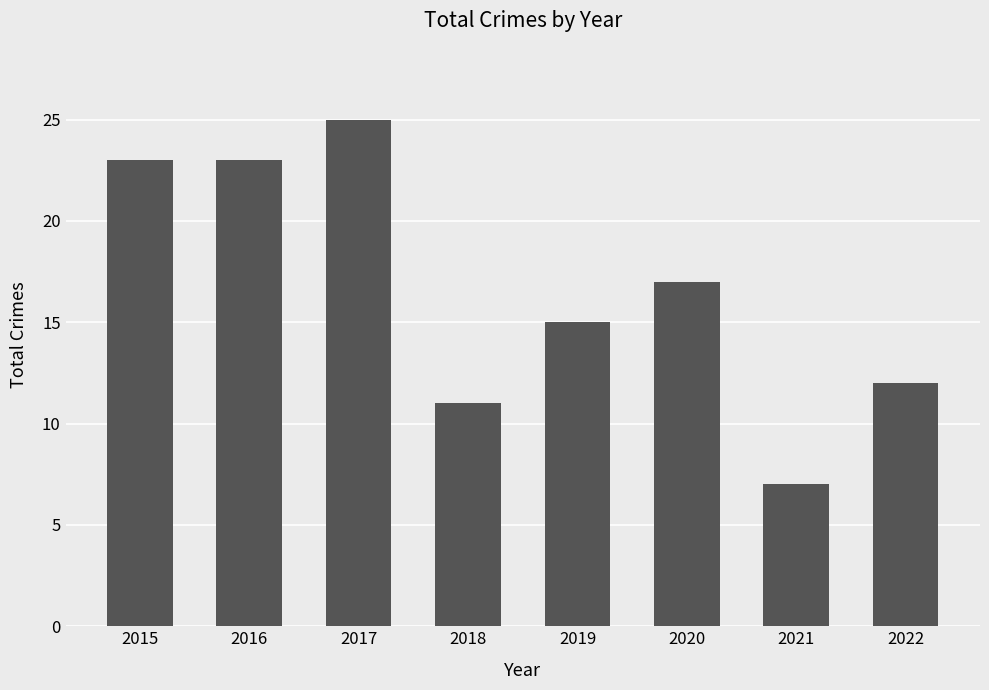

The value at 2018 is 11. True or false?

True